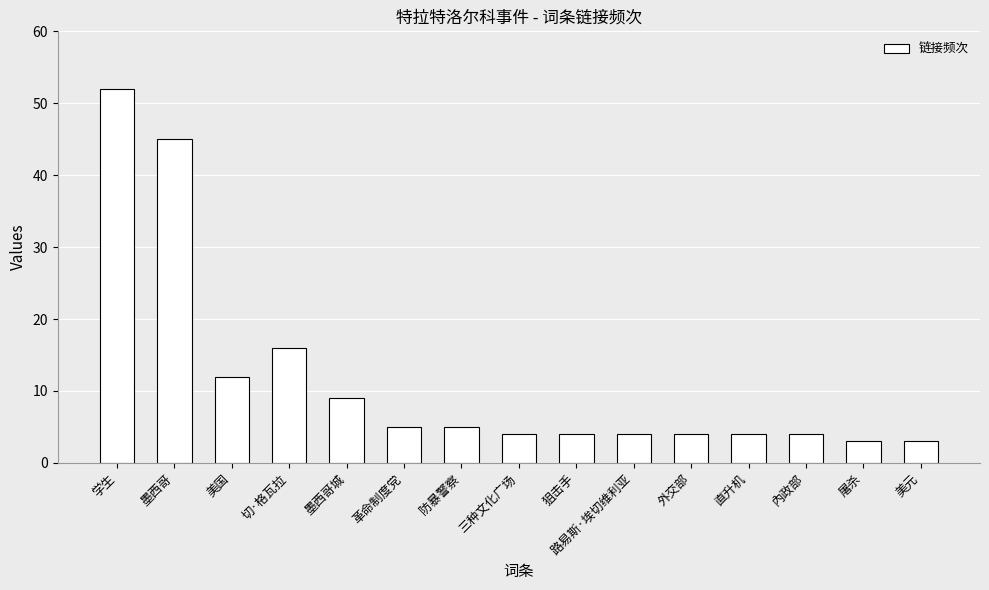

Reading left to right, transcribe all the data shown in this chart.

学生=52	墨西哥=45	美国=12	切·格瓦拉=16	墨西哥城=9	革命制度党=5	防暴警察=5	三种文化广场=4	狙击手=4	路易斯·埃切维利亚=4	外交部=4	直升机=4	內政部=4	屠杀=3	美元=3